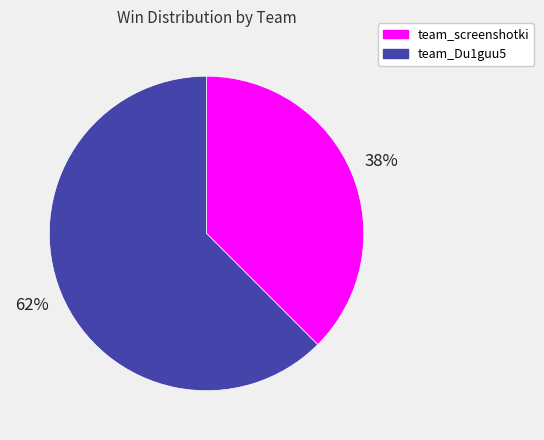

The team_screenshotki slice represents 38% of the pie. True or false?

True